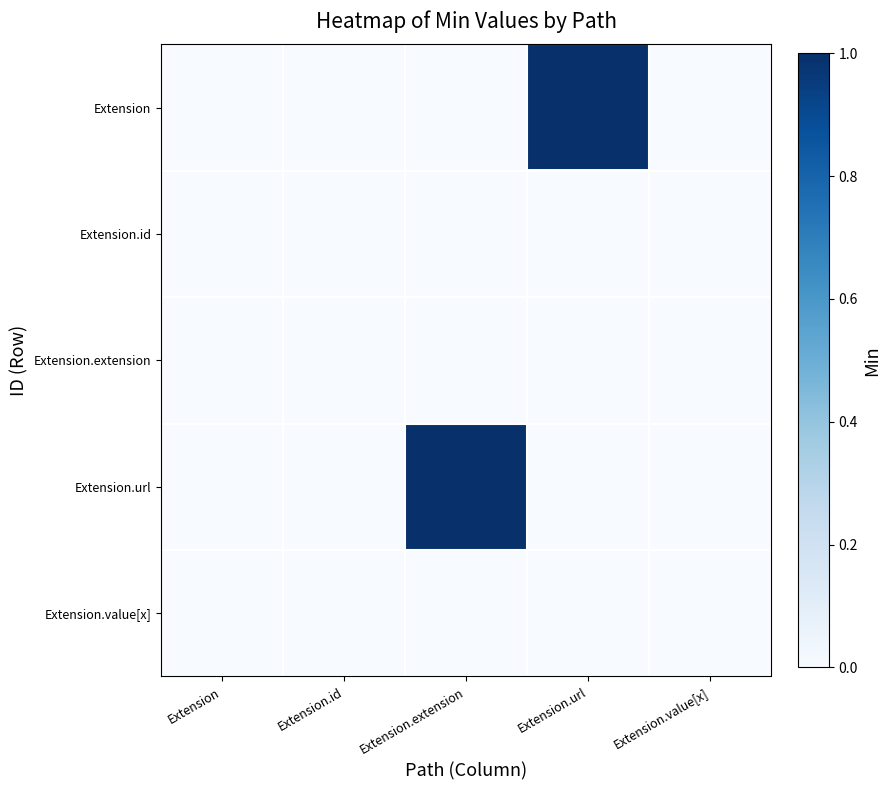

Rank the series at Extension.url from lowest to highest value.

Extension.id, Extension.extension, Extension.url, Extension.value[x], Extension